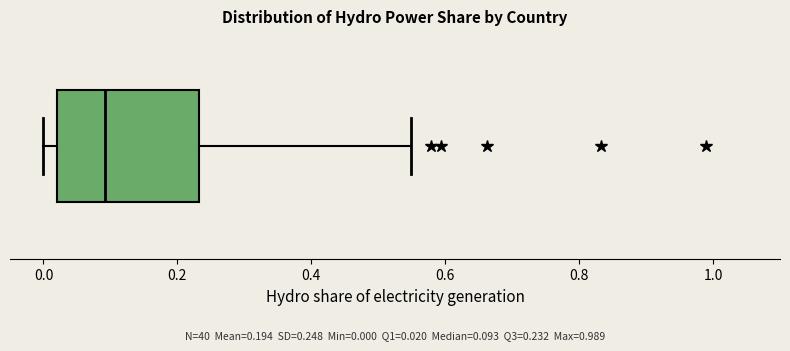

Where is the right edge of the box on the x-axis? The values are not printed on the chart, so give them approximately, as read against the axis.

0.24